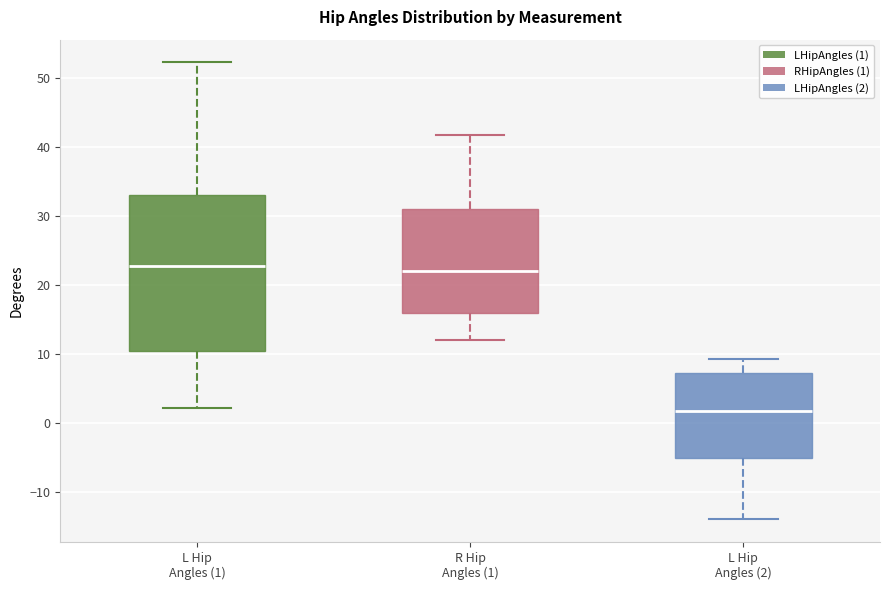

Reading left to right, read every box against the y-axis: the position of its median line, the range the box covers, and the ends of its whiskers. The values are not printed on the chart, so give them approximately, as read against the axis.

L Hip Angles (1): median 23, box 10 to 33, whiskers 2 to 52
R Hip Angles (1): median 22, box 16 to 31, whiskers 12 to 42
L Hip Angles (2): median 2, box -5 to 7, whiskers -14 to 9